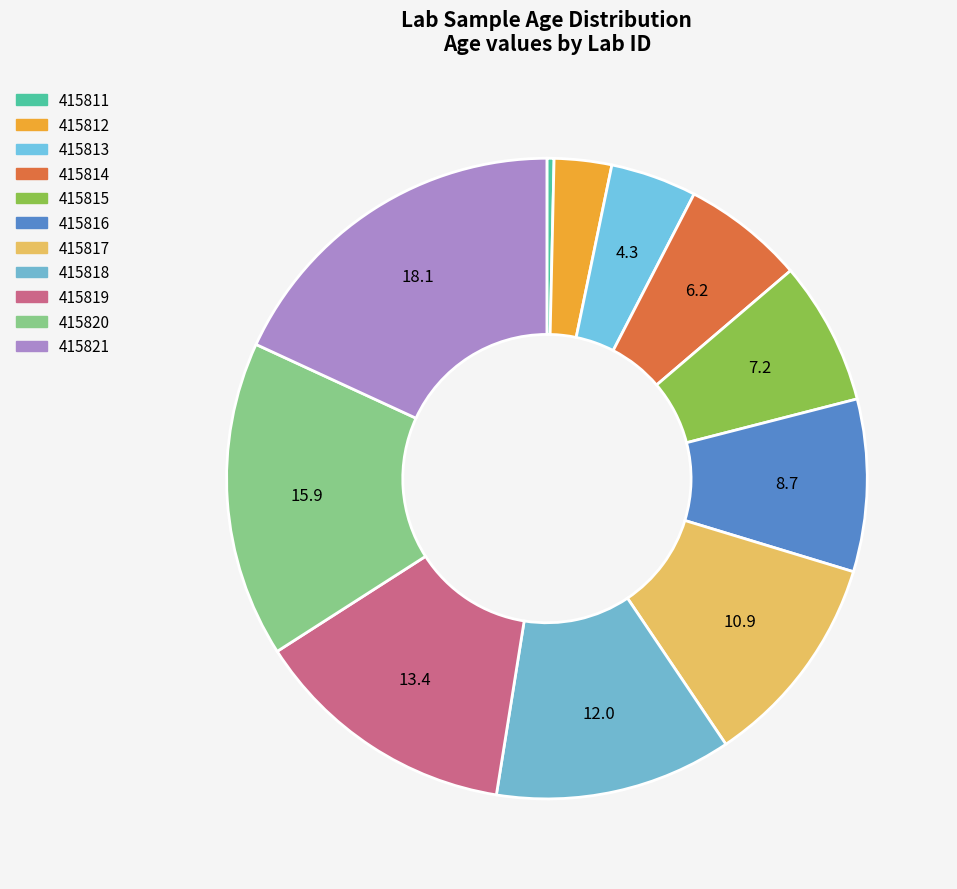

Does 415816 represent more than half of the total?

No